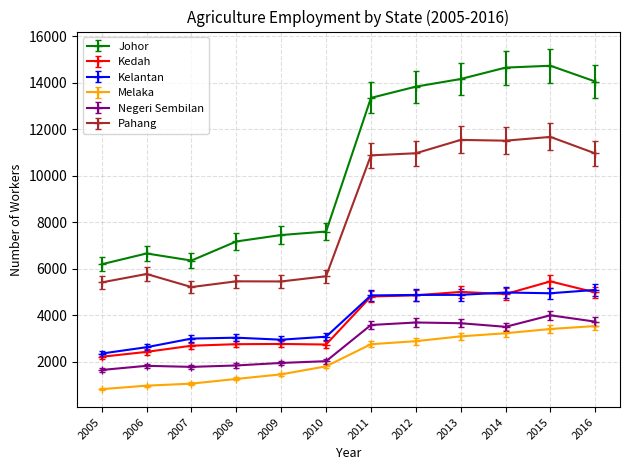

Between 2005 and 2010, which series saw the biggest shift?

Johor